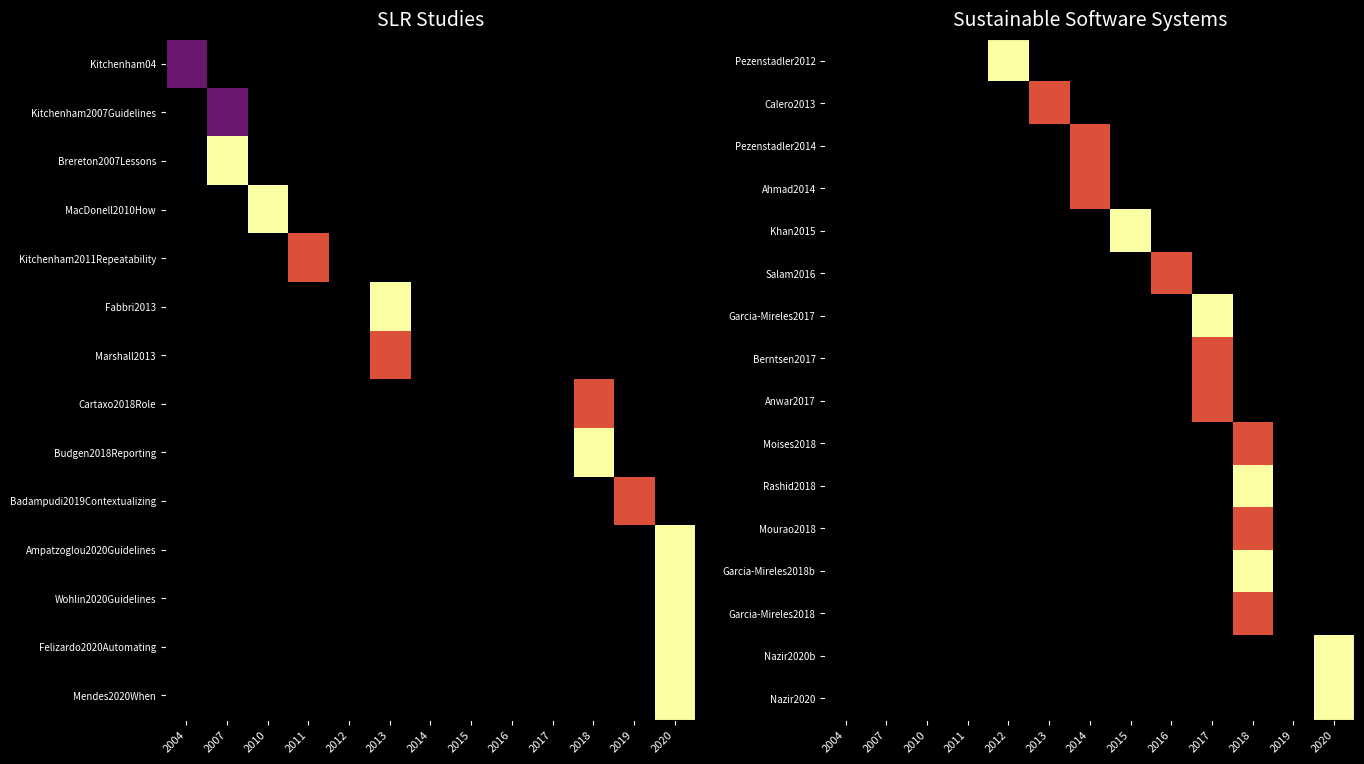

At how many categories does at least one series exceed 0?

8